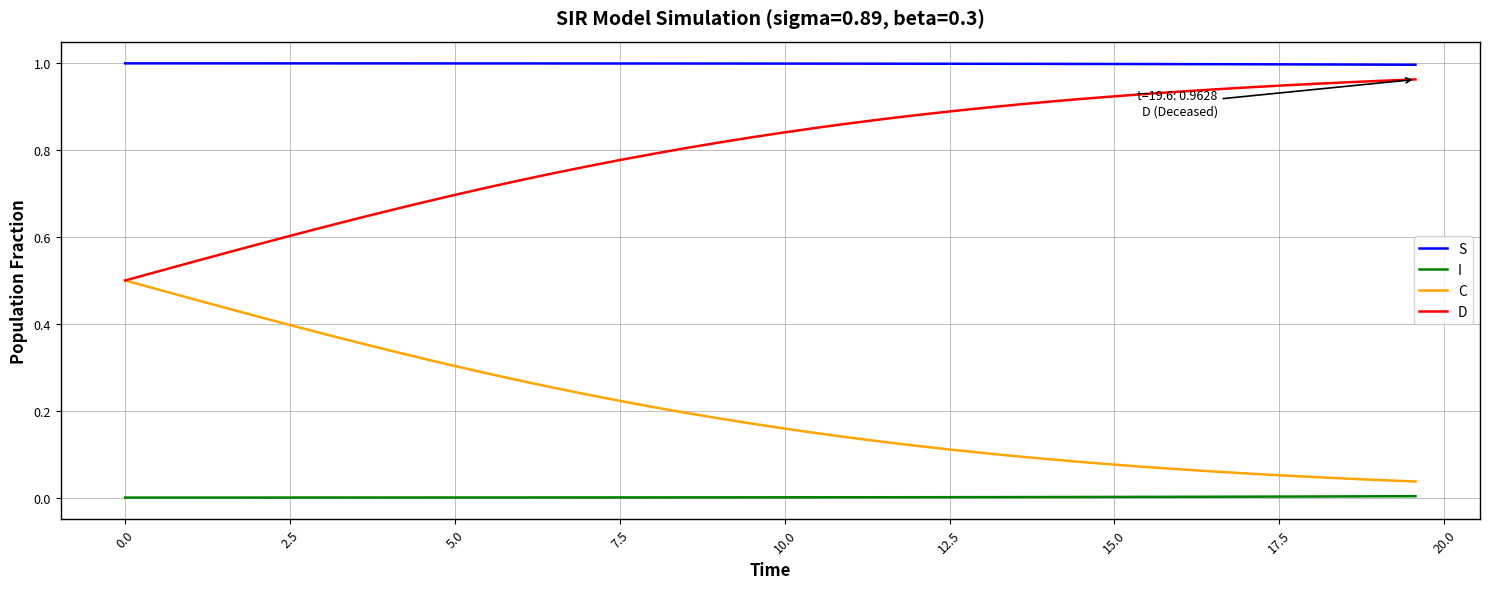

Which series has the largest total across all categories?

S